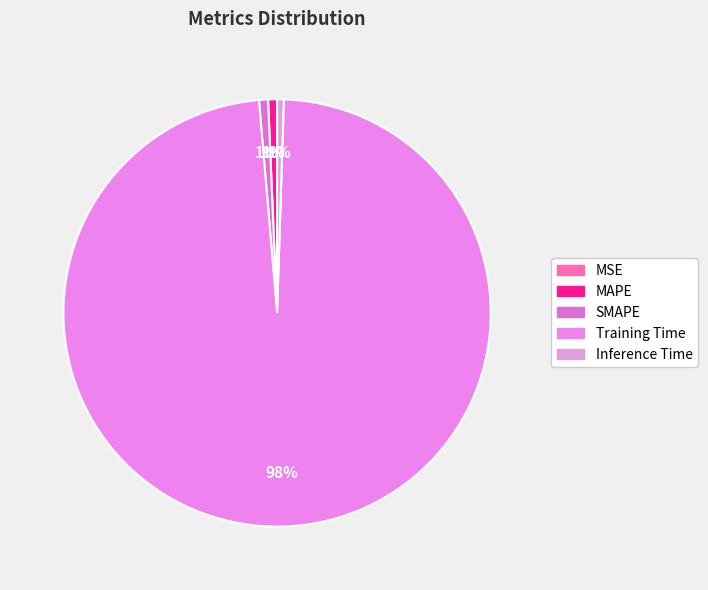

Which slice is the smallest?

MSE